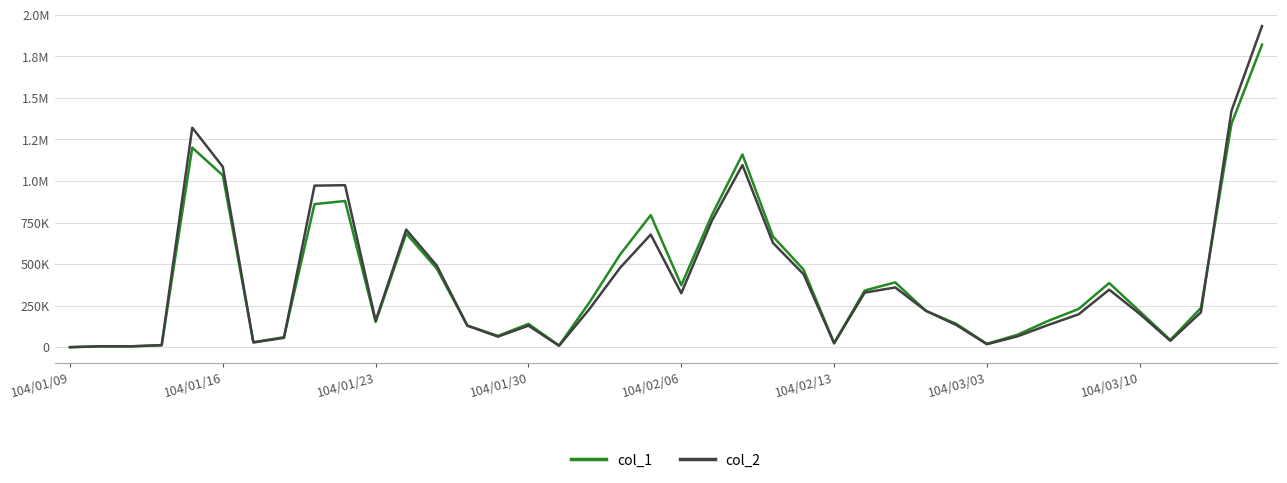

True or false: col_1 has more than 1 points higher than both neighbors.

True